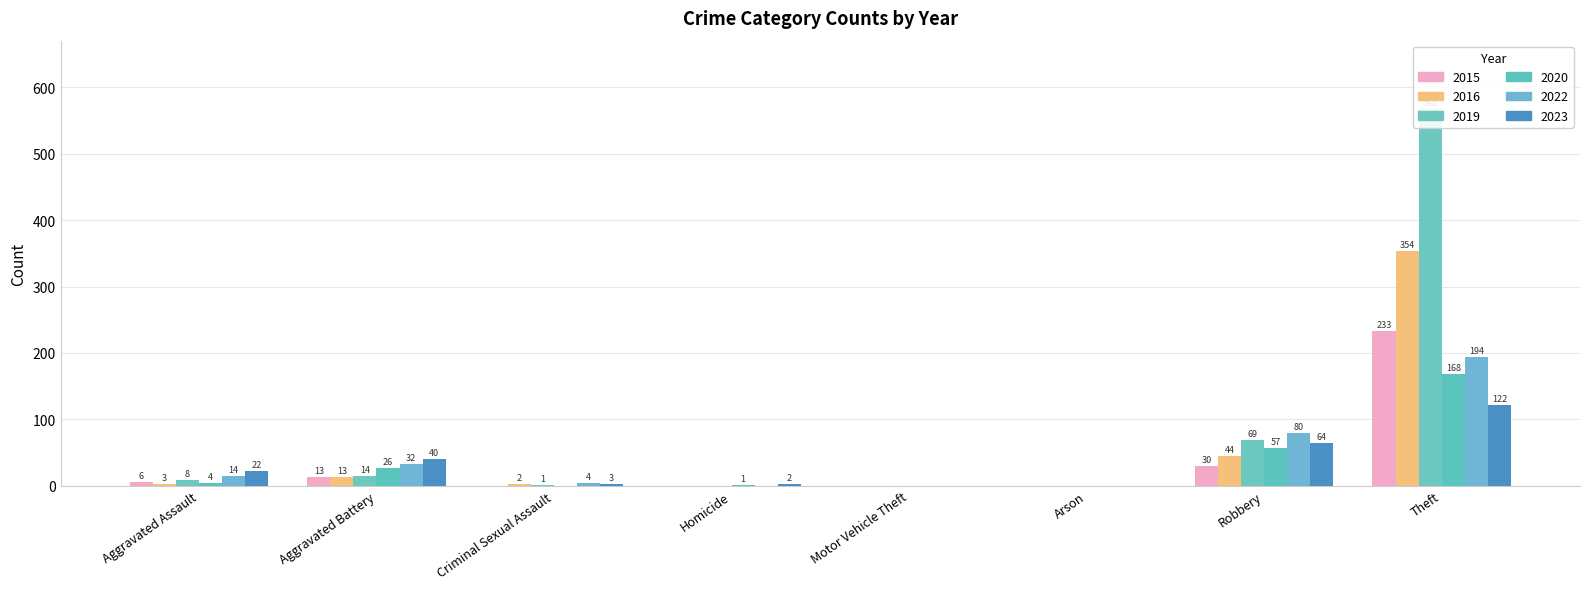

Is it true that 2016 equals 0 at Arson?

True